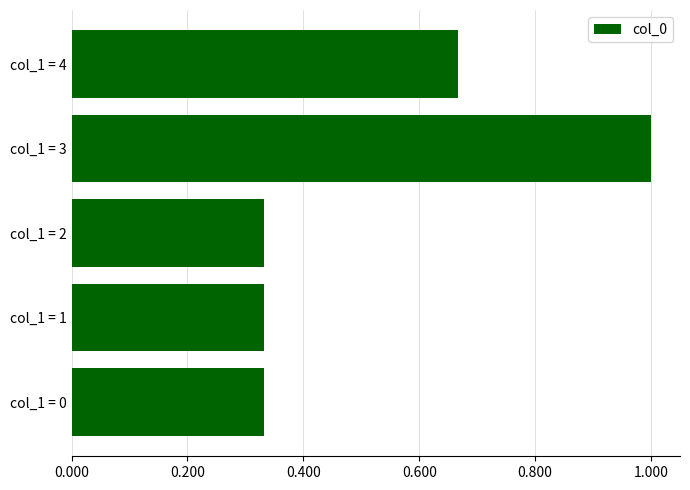

Which category has the highest value across all series?

col_1 = 3